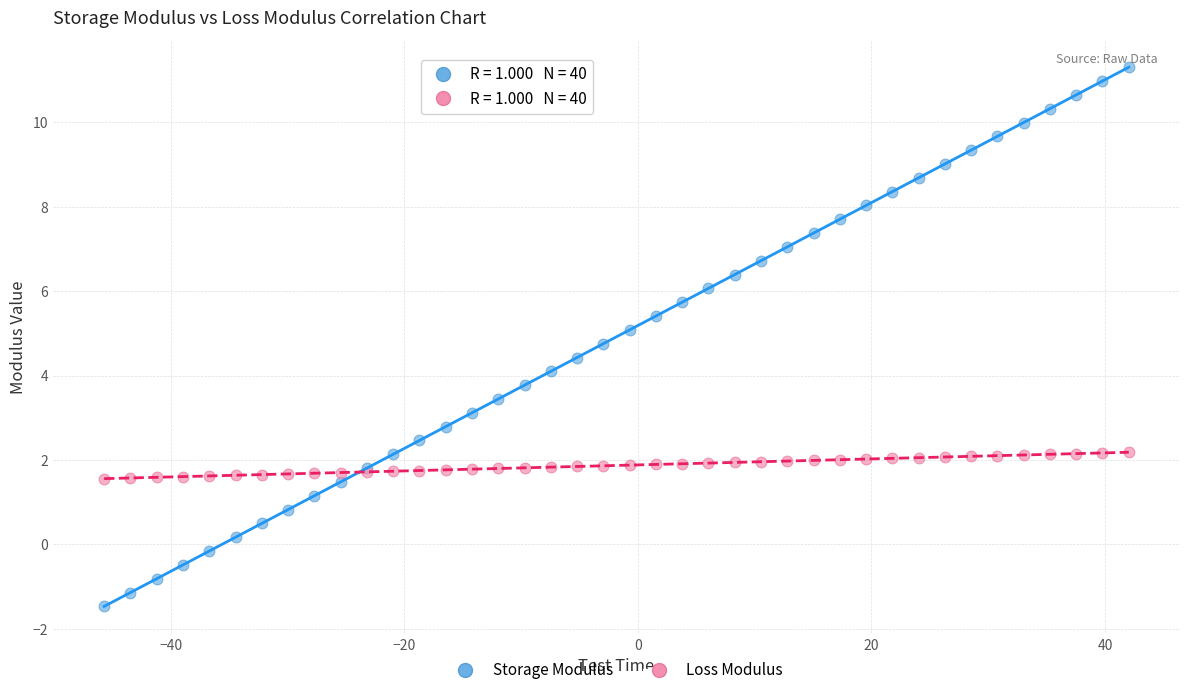

Which series has the widest spread of Y values?

Storage Modulus